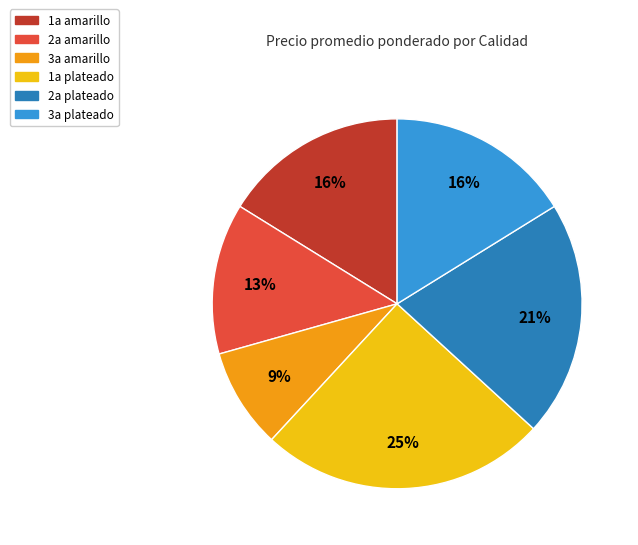

Does any single category account for the majority?

No